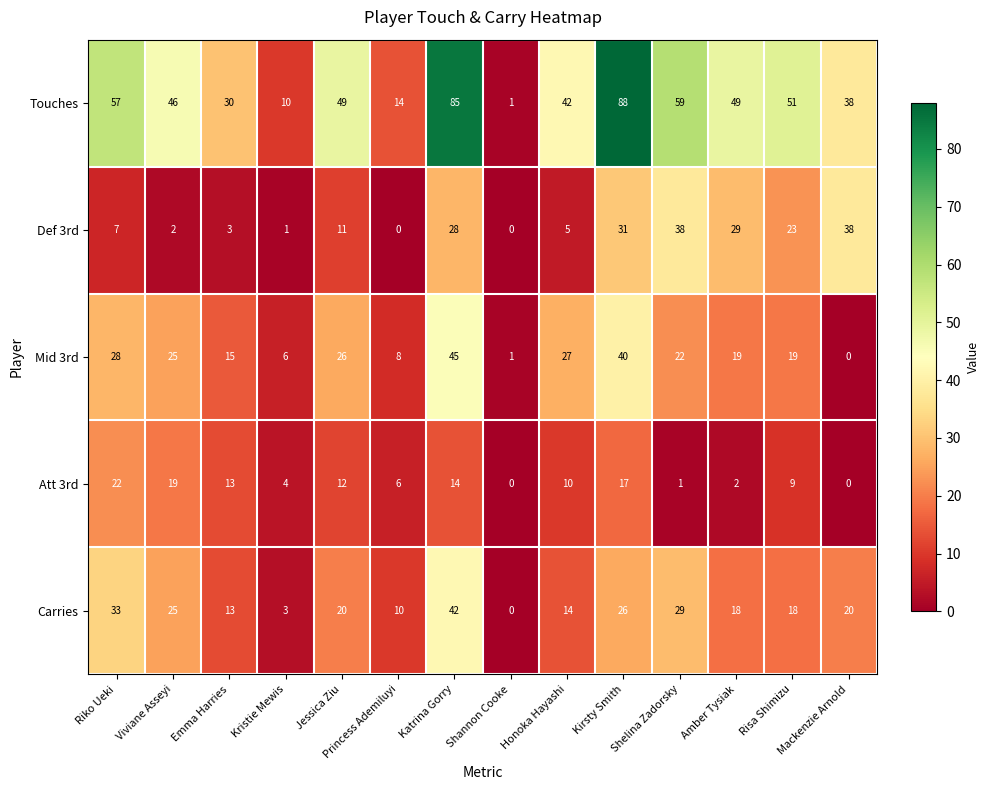

At which label is Mid 3rd closest to 22?

Shelina Zadorsky